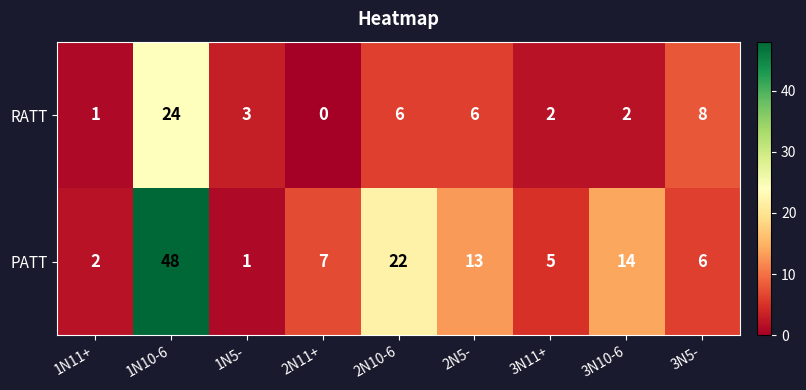

What is the sum of the PATT values at 1N11+ and 3N5-?

8